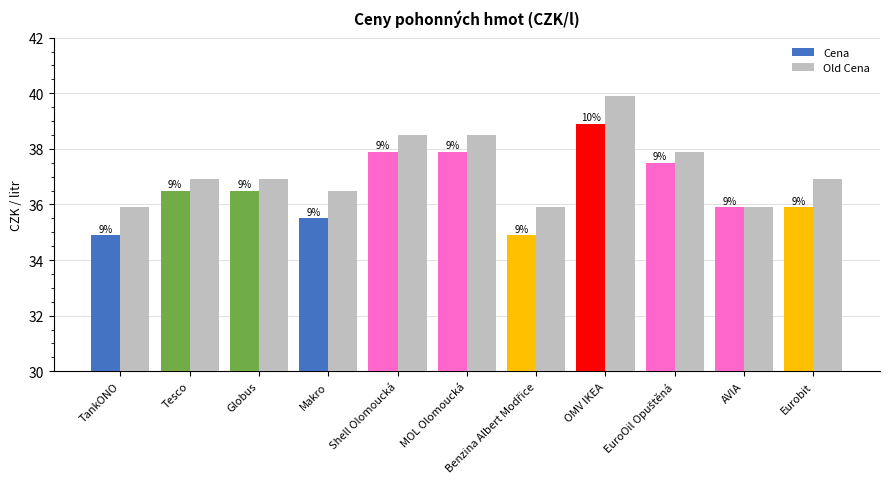

What is the minimum value shown in the chart?

34.9